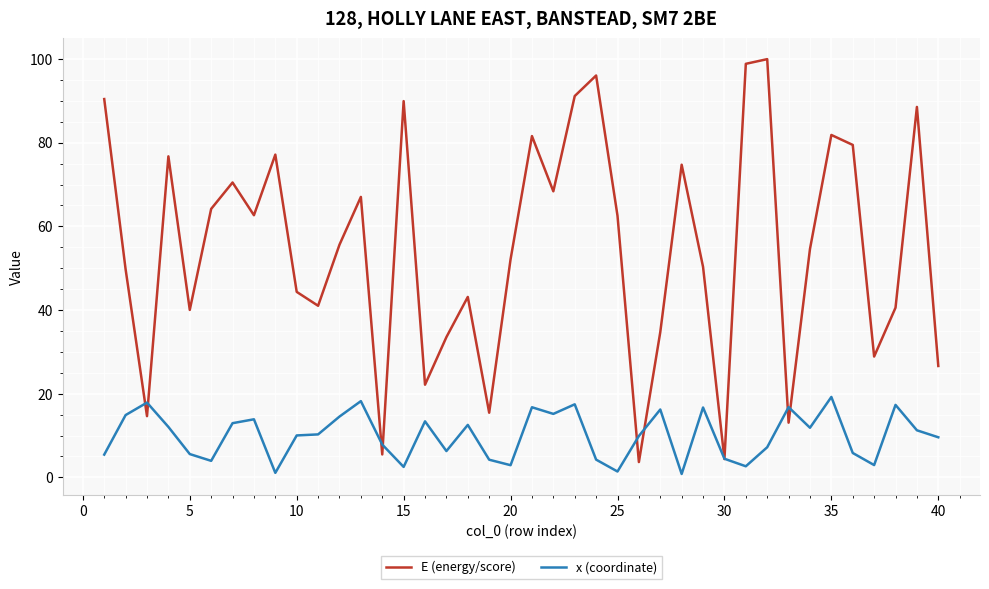

Rank the series by their maximum value, from lowest to highest.

x (coordinate), E (energy/score)